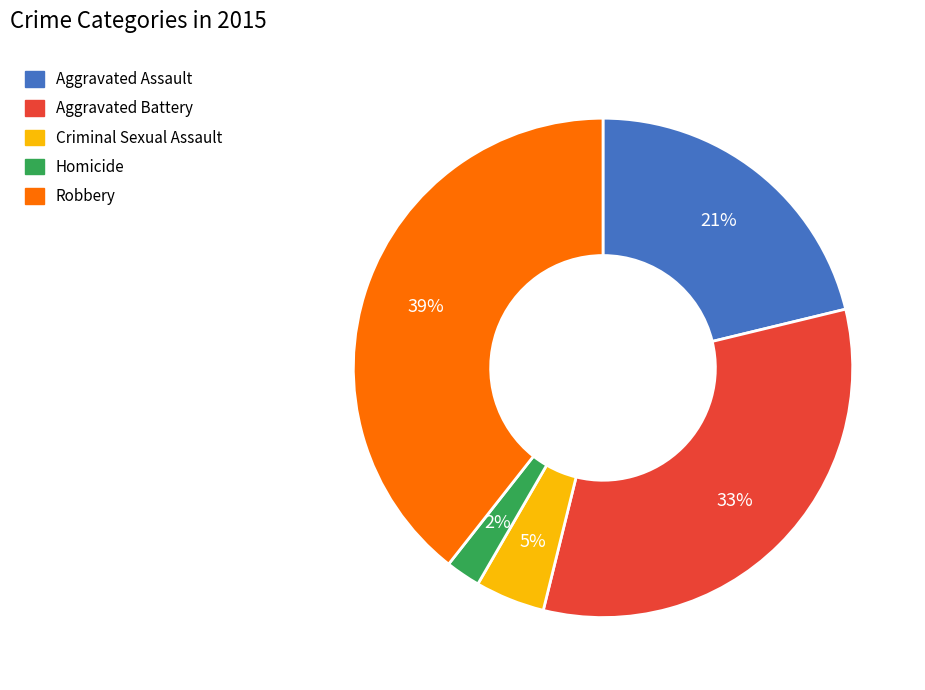

To the nearest percent, what percentage of the pie is Homicide?

2%